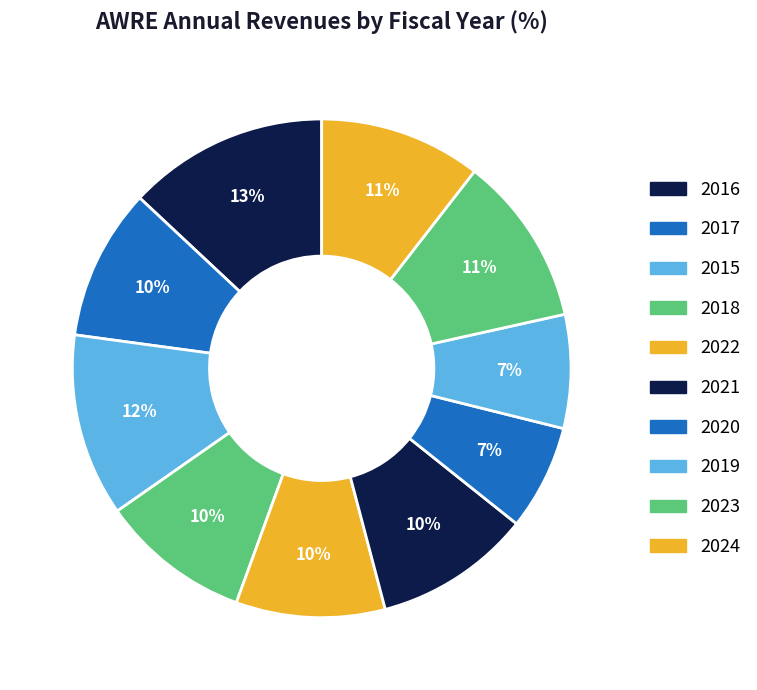

How many slices are in this pie chart?

10